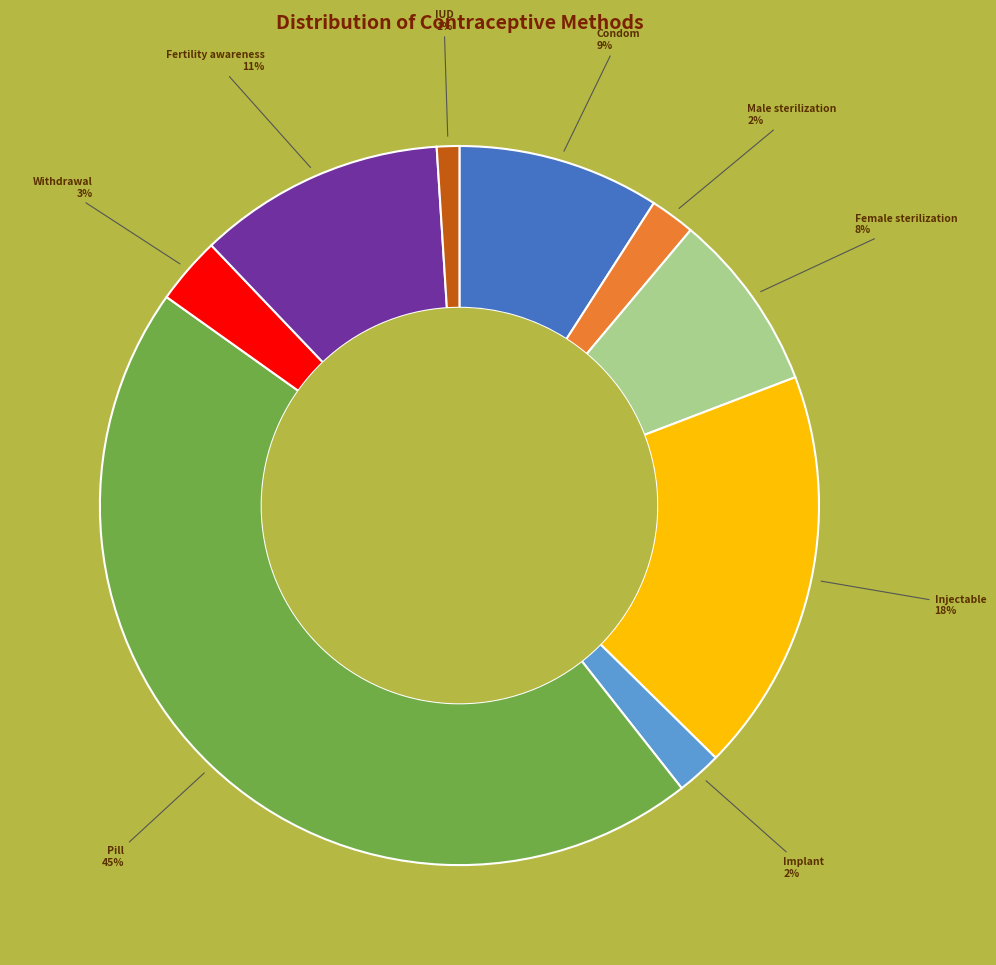

To the nearest percent, what is the difference between the largest and smallest slice percentages?

44%